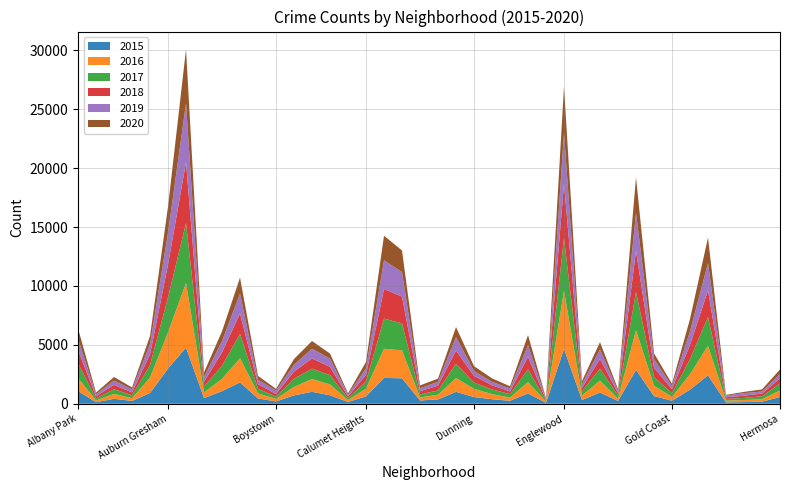

Reading left to right, transcribe all the data shown in this chart.

2015: 1076	131	419	240	913	2988	4771	482	1070	1811	452	194	713	1013	720	151	625	2195	2161	277	368	1012	570	385	252	878	72	4659	316	957	232	2878	654	255	1198	2413	115	140	176	573
2016: 1110	151	419	227	1308	3071	5481	475	1046	2053	421	219	713	1086	917	164	653	2468	2372	262	401	1173	696	432	267	965	103	4939	389	1007	205	3361	876	323	1313	2500	146	180	204	559
2017: 1251	171	391	251	1053	2973	5095	509	1107	2066	404	188	697	878	795	145	620	2566	2288	253	360	1200	531	397	296	1082	87	4472	365	1019	265	3257	742	311	1281	2456	154	176	246	588
2018: 1117	183	374	248	924	2787	5162	401	1142	1736	386	224	616	869	704	160	554	2513	2281	273	409	1131	571	354	230	1064	75	4607	289	816	201	3484	789	342	1205	2250	141	185	240	442
2019: 968	166	368	249	872	2701	5008	405	957	1687	385	287	568	827	694	142	561	2441	2076	253	322	1140	407	297	248	972	76	4310	309	825	189	3226	728	261	1153	2328	138	220	171	365
2020: 870	147	303	169	686	2212	4578	400	825	1357	315	154	493	654	431	126	538	2084	1834	239	276	856	418	291	191	873	75	3952	259	611	154	3018	494	198	1052	2157	60	107	181	382